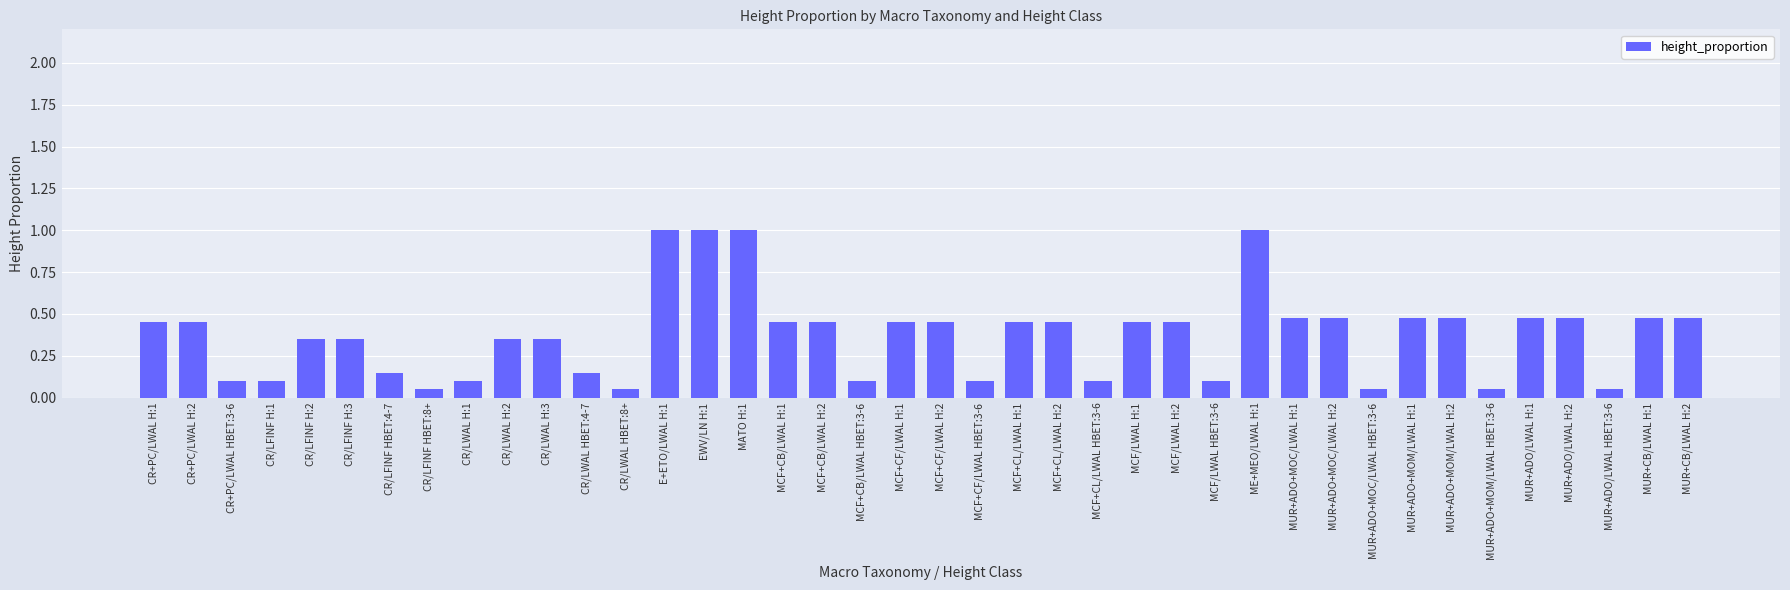

What is the greatest value displayed?

1.0